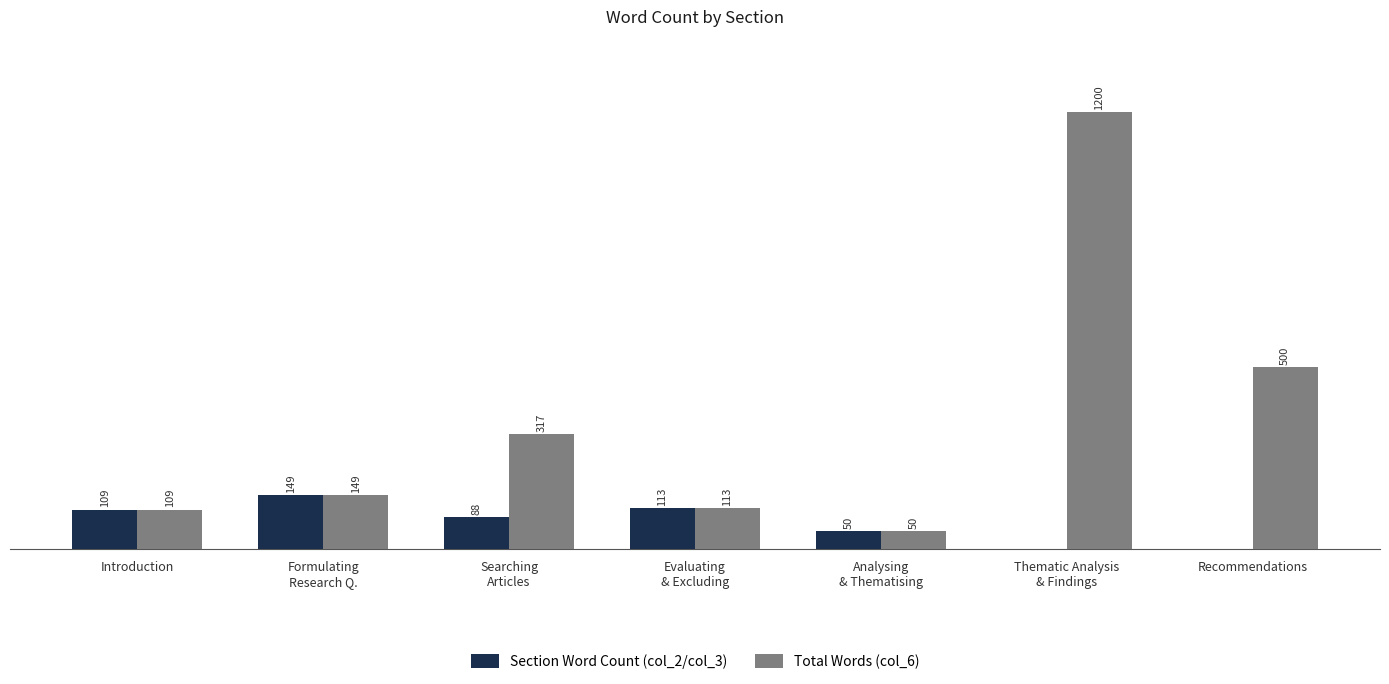

At which label is Section Word Count (col_2/col_3) closest to 74?

Searching
Articles